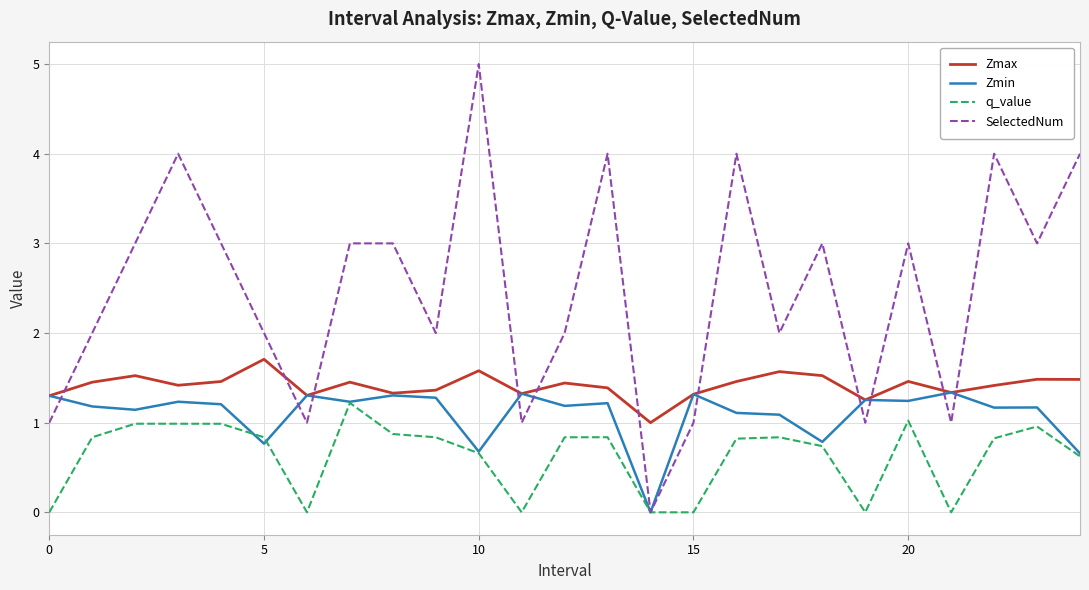

What is the maximum value shown in the chart?

5.0